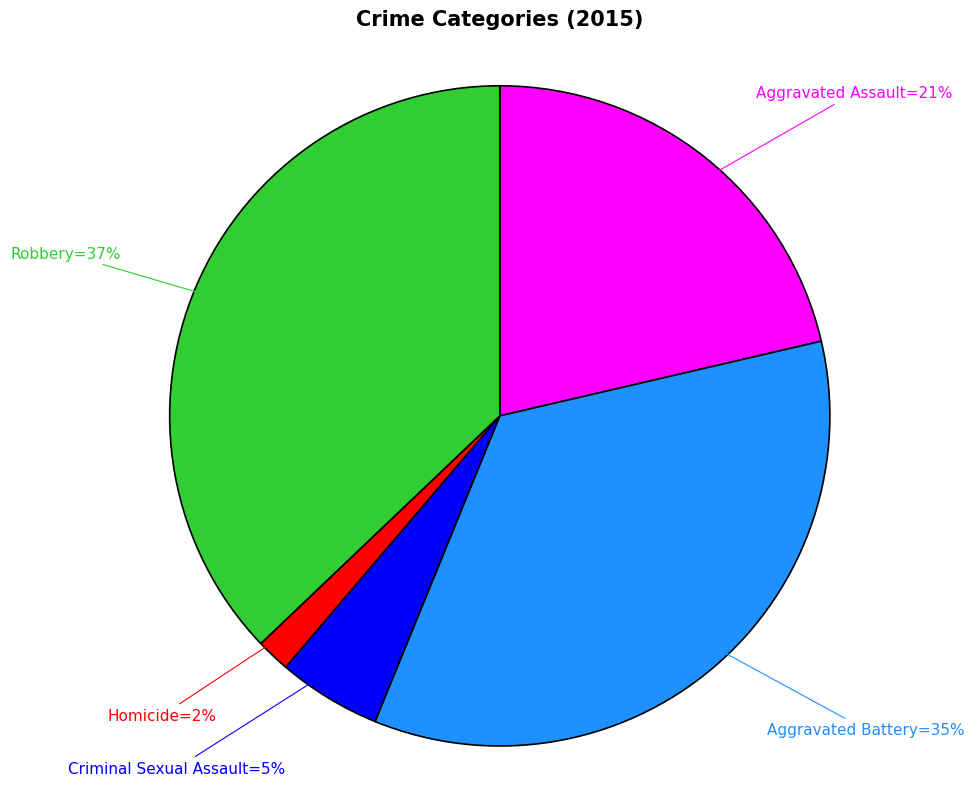

Is there any slice that represents more than half of the pie?

No